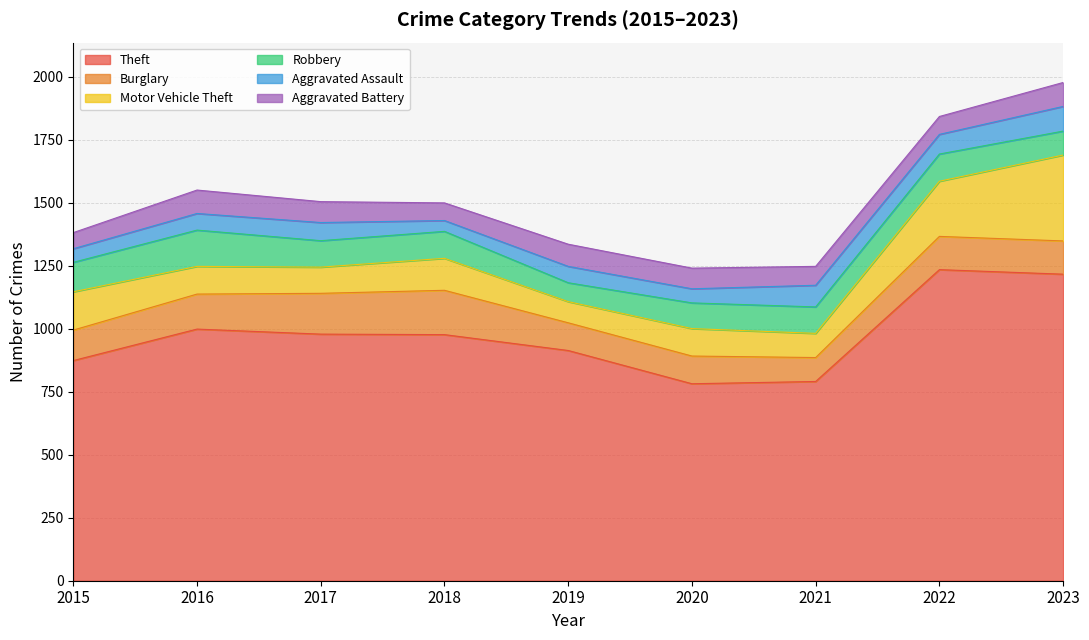

What is the value of the Theft point at the 7th from the left?

791